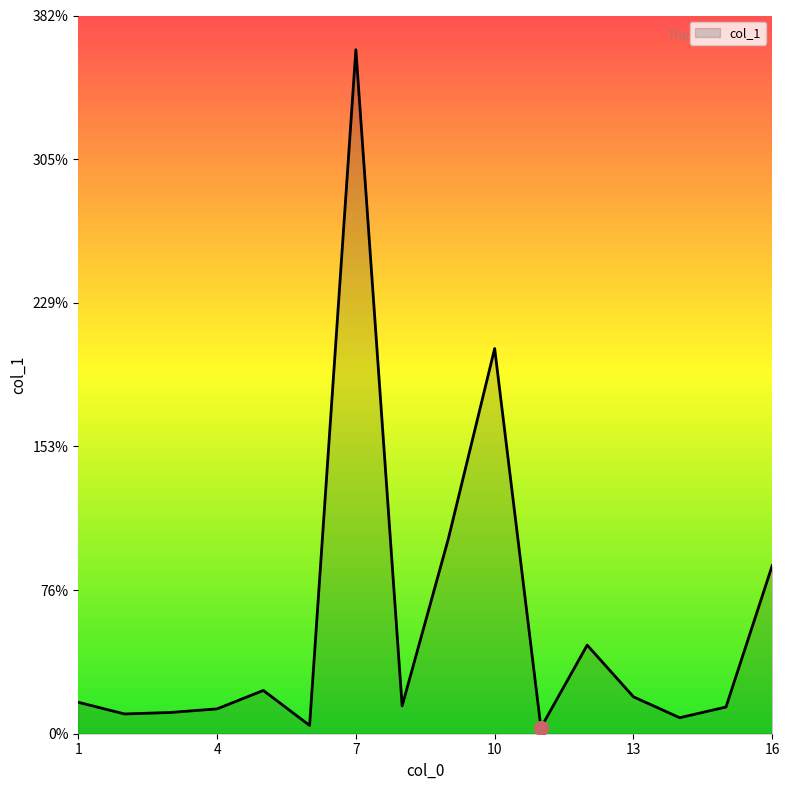

What is the maximum value shown in the chart?

363.5